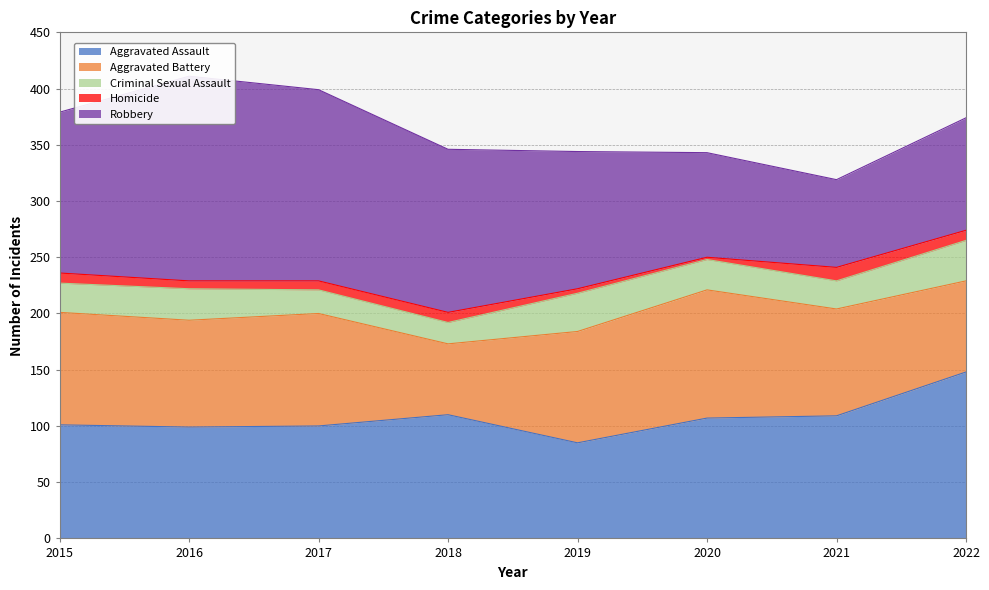

The Aggravated Assault series shows 139 at 2019. True or false?

False